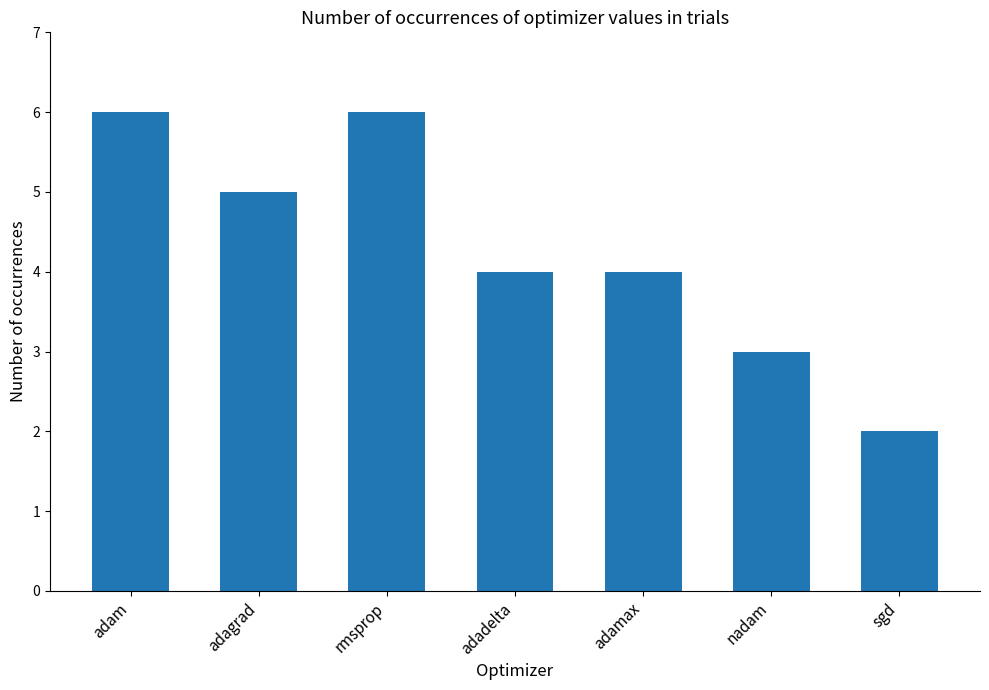

Where does the data first go above 4?

adam